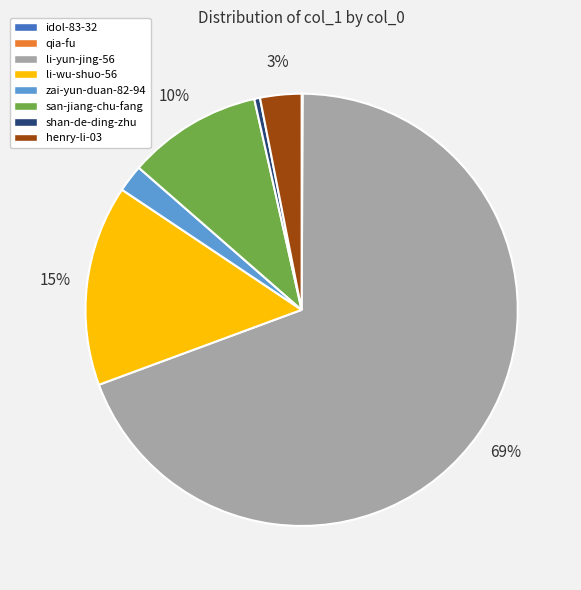

To the nearest percent, what is the average slice percentage?

12%